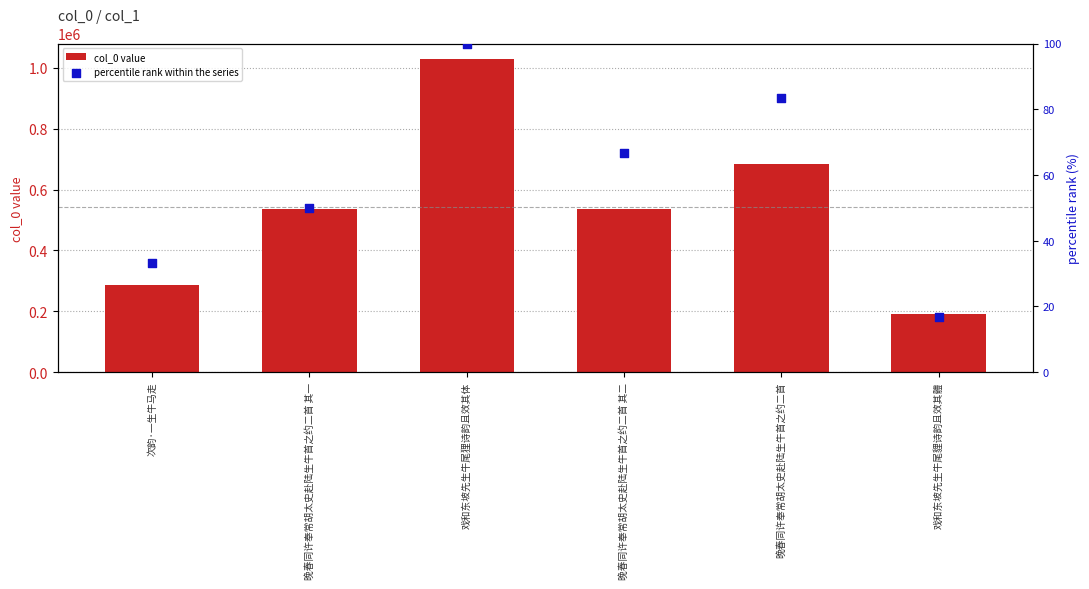

What is the total value across all series at 戏和东坡先生牛尾狸诗韵且效其体?

1028911.0